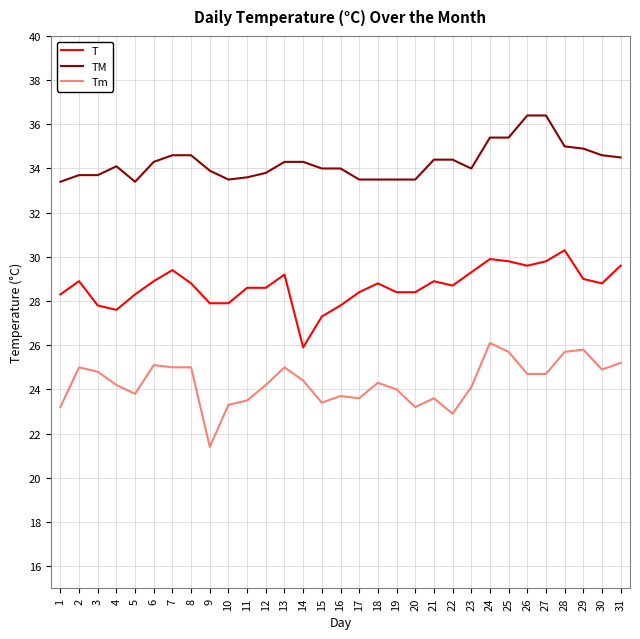

What is the sum of all Tm values?

753.5